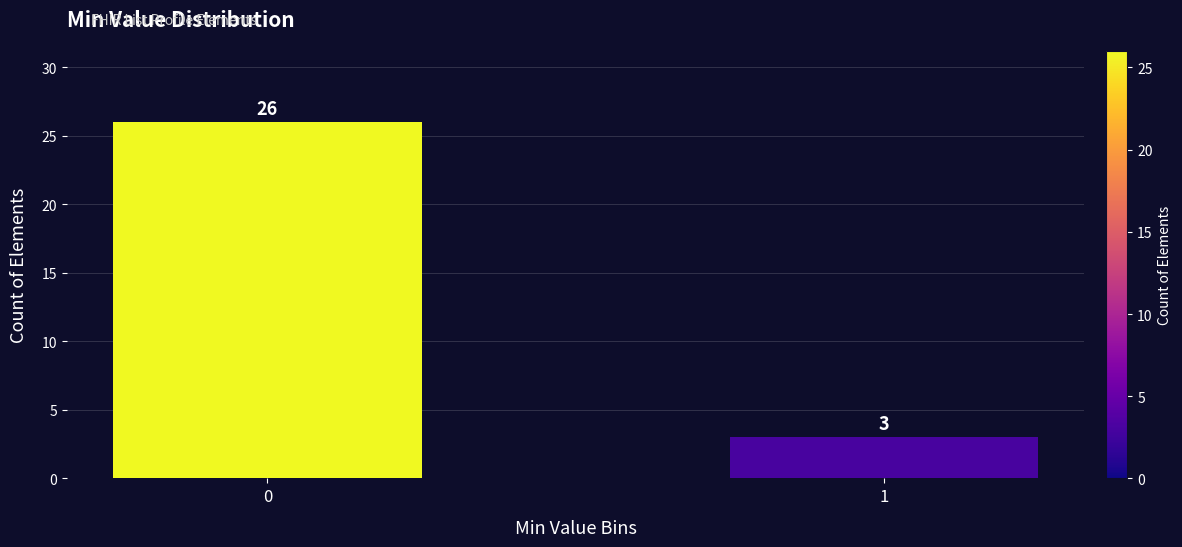

Reading left to right, transcribe all the data shown in this chart.

26	3